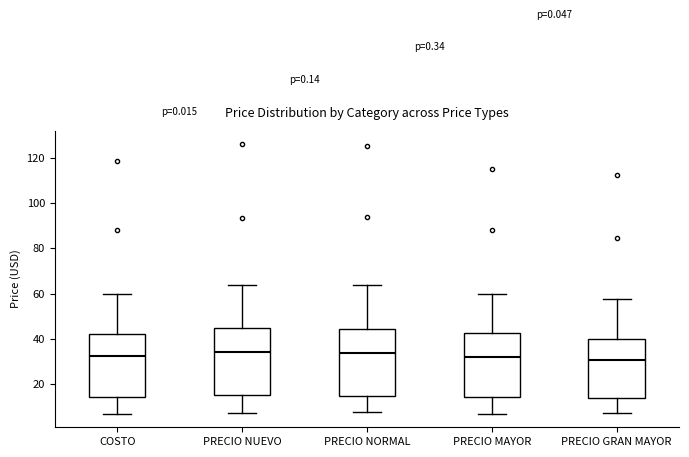

Where is the upper edge of the box for PRECIO GRAN MAYOR on the y-axis? The values are not printed on the chart, so give them approximately, as read against the axis.

40